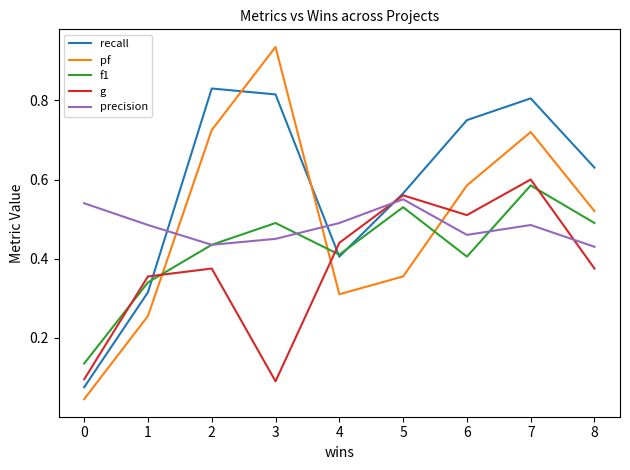

Is it true that g equals 0.6 at 5?

True